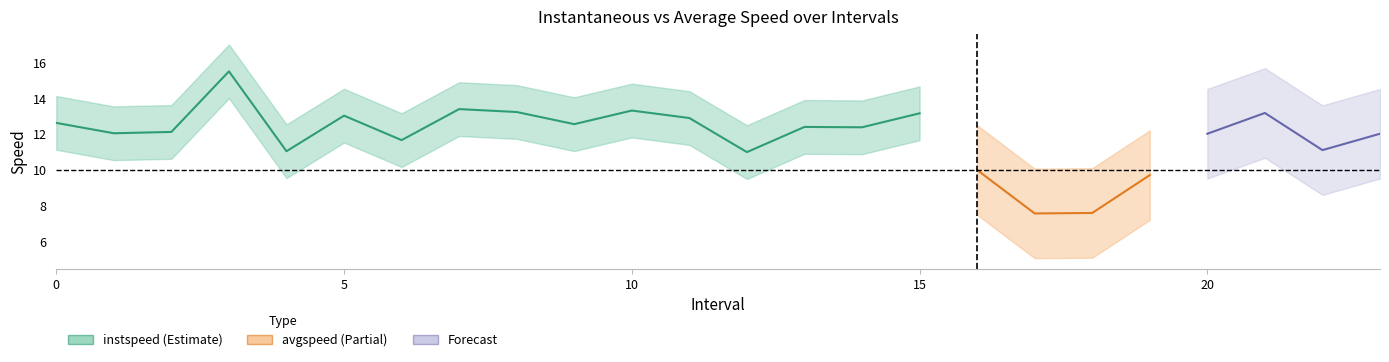

What is the approximate value of instspeed at 12?

11.0